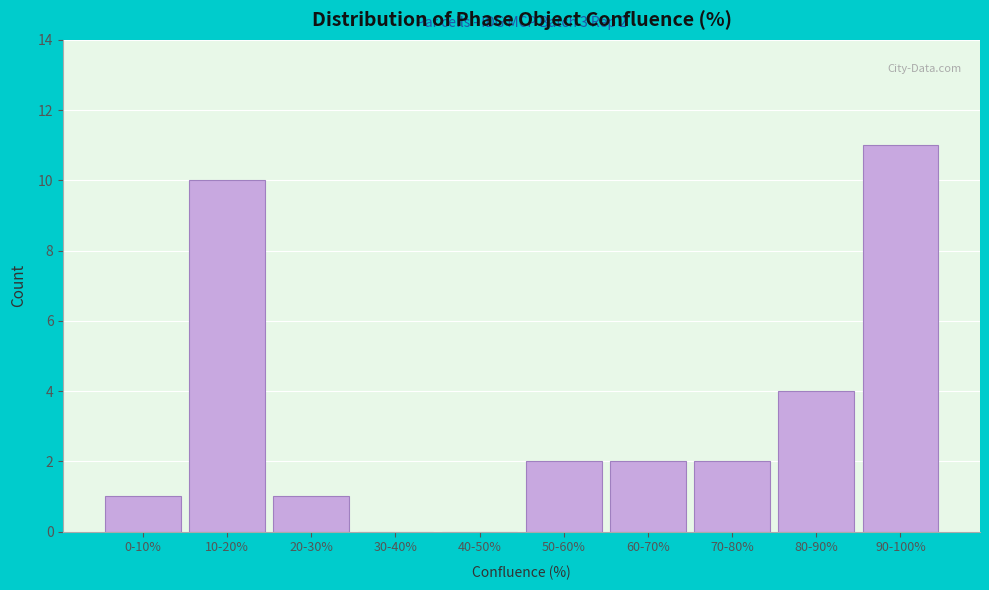

Reading left to right, what are all the values shown in this chart?

0-10%=1	10-20%=10	20-30%=1	30-40%=0	40-50%=0	50-60%=2	60-70%=2	70-80%=2	80-90%=4	90-100%=11